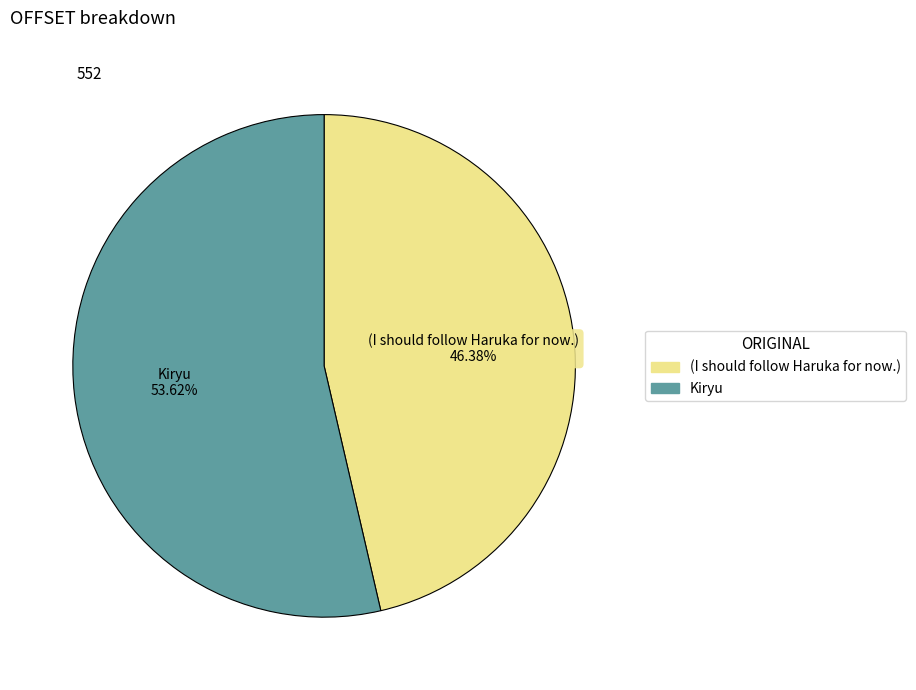

Does Kiryu account for over 50% of the chart?

Yes